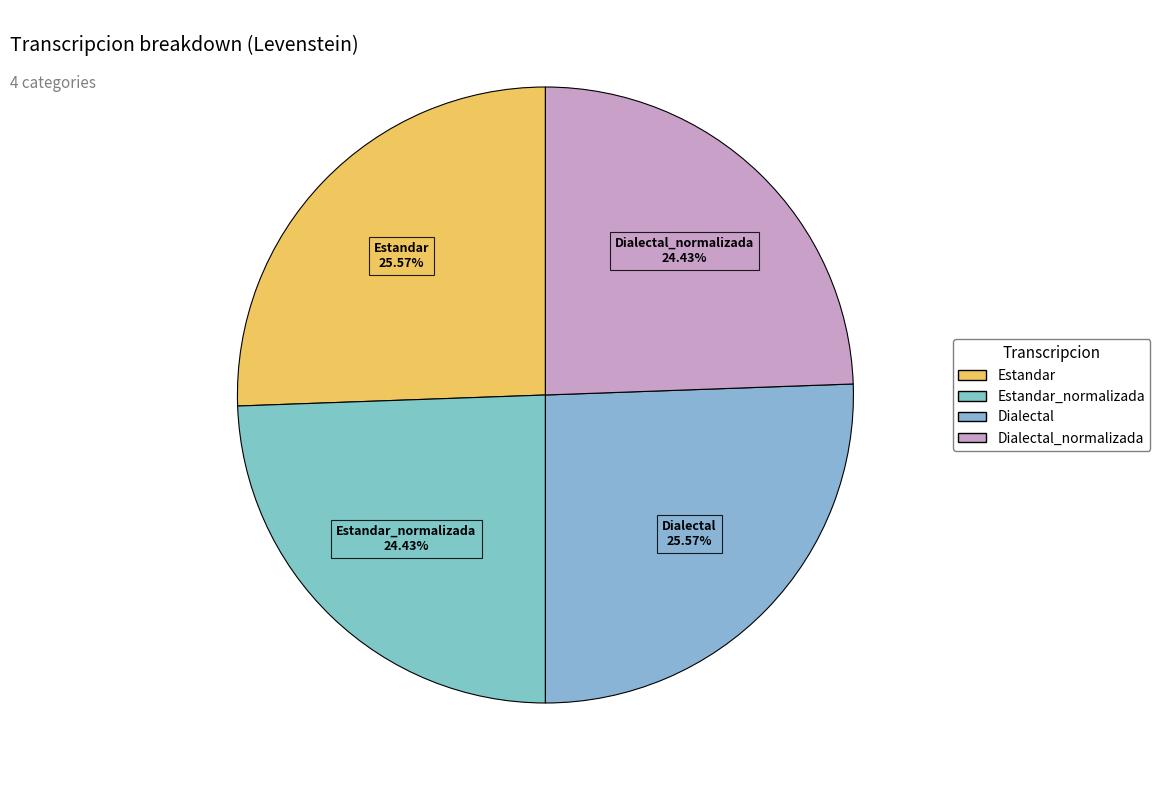

Rank the categories by value from highest to lowest.

Estandar, Dialectal, Estandar_normalizada, Dialectal_normalizada